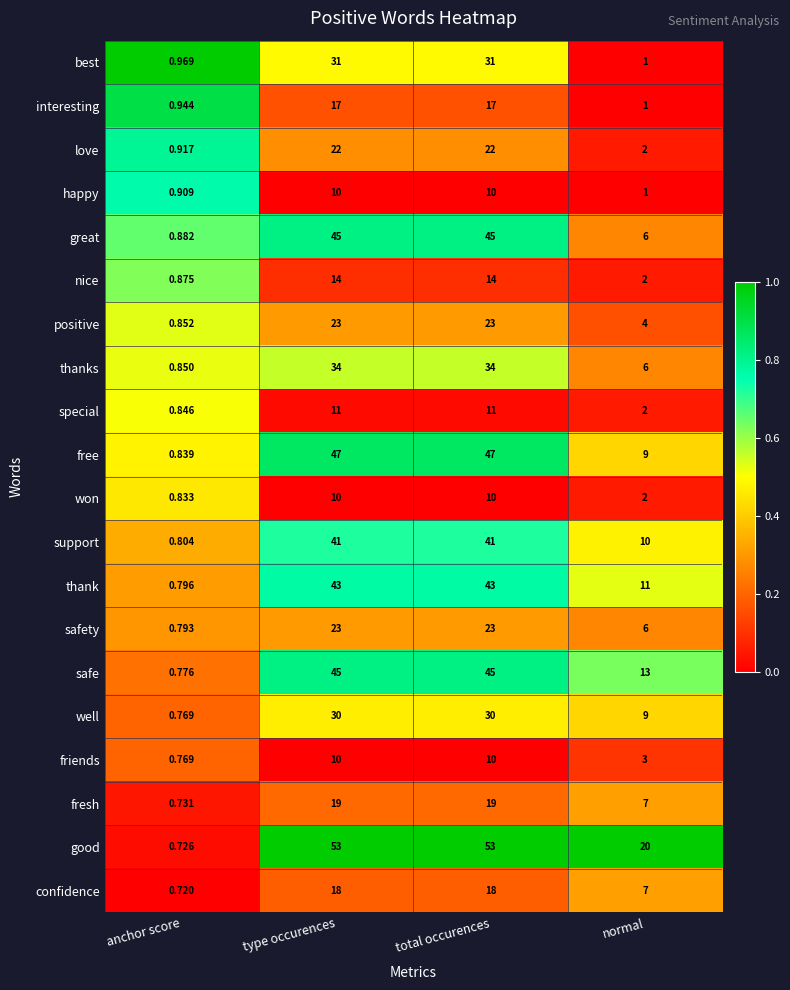

Which category has the lowest value in the great series?

anchor score